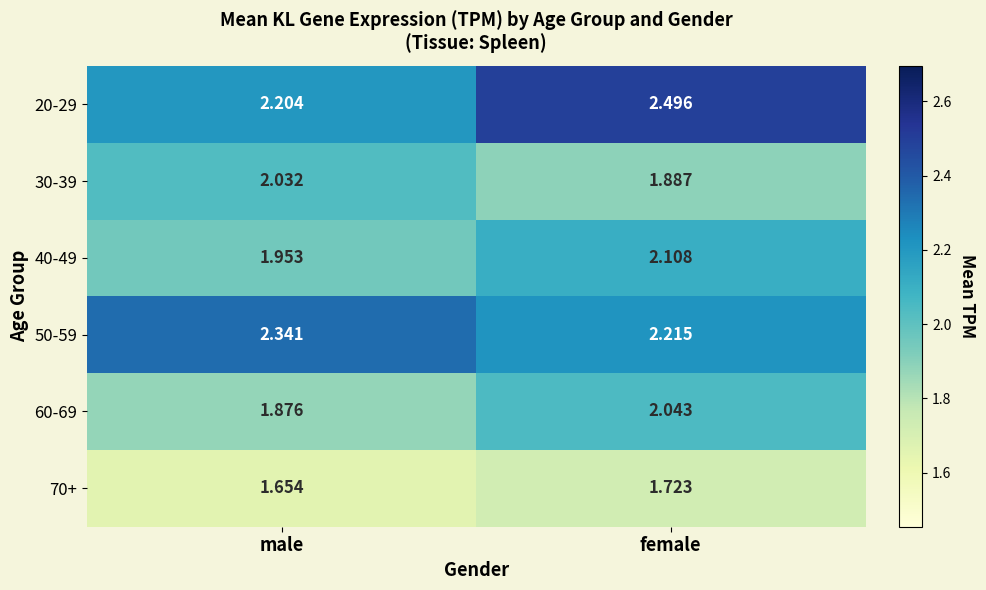

At which label is 70+ closest to 1?

male